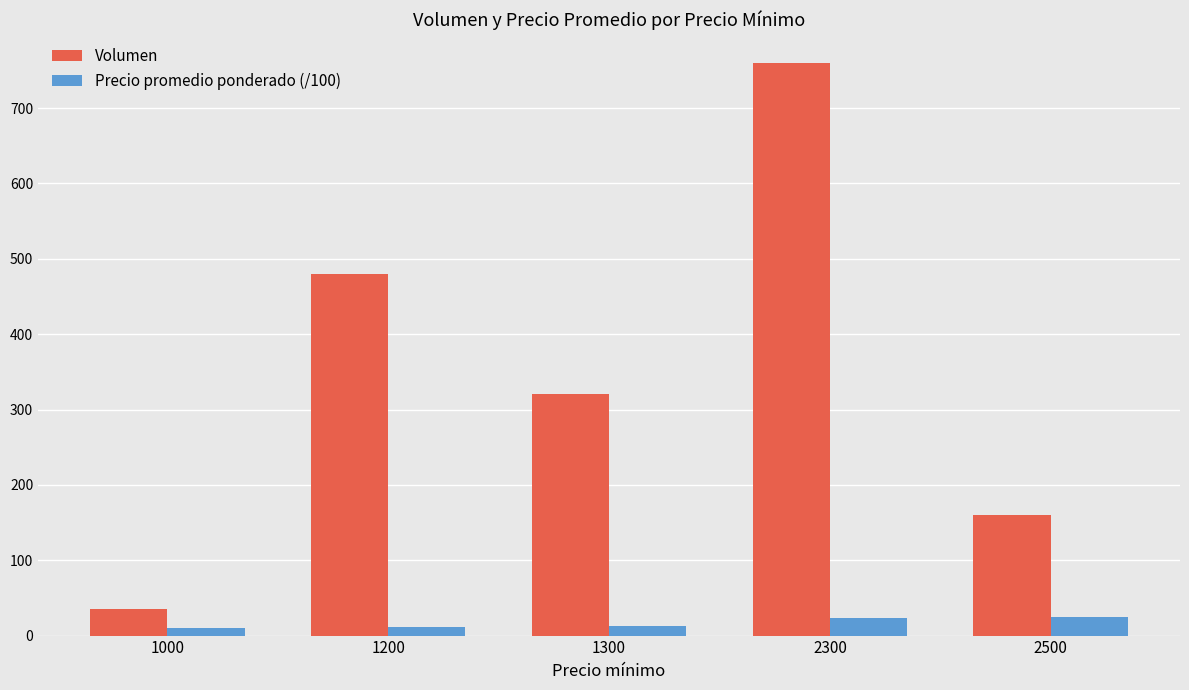

Between 1200 and 2500, which series saw the biggest shift?

Volumen